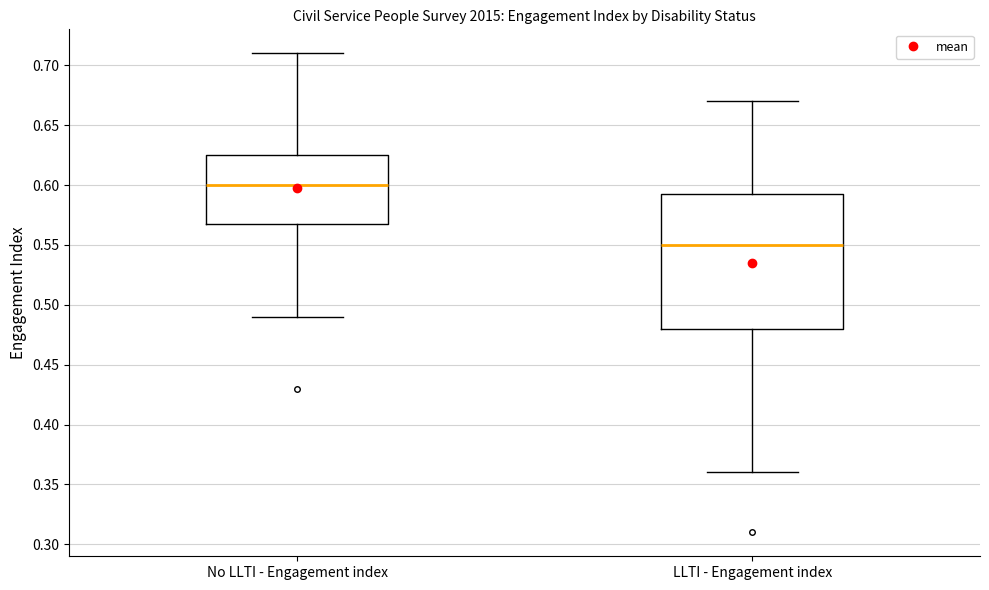

Reading left to right, transcribe this box plot: for each box, give where its median line is, the range the box spans, and where its two whiskers end, as read against the y-axis. The values are not printed on the chart, so give them approximately, as read against the axis.

No LLTI - Engagement index: median 0.600, box 0.570 to 0.625, whiskers 0.490 to 0.710
LLTI - Engagement index: median 0.550, box 0.480 to 0.595, whiskers 0.360 to 0.670